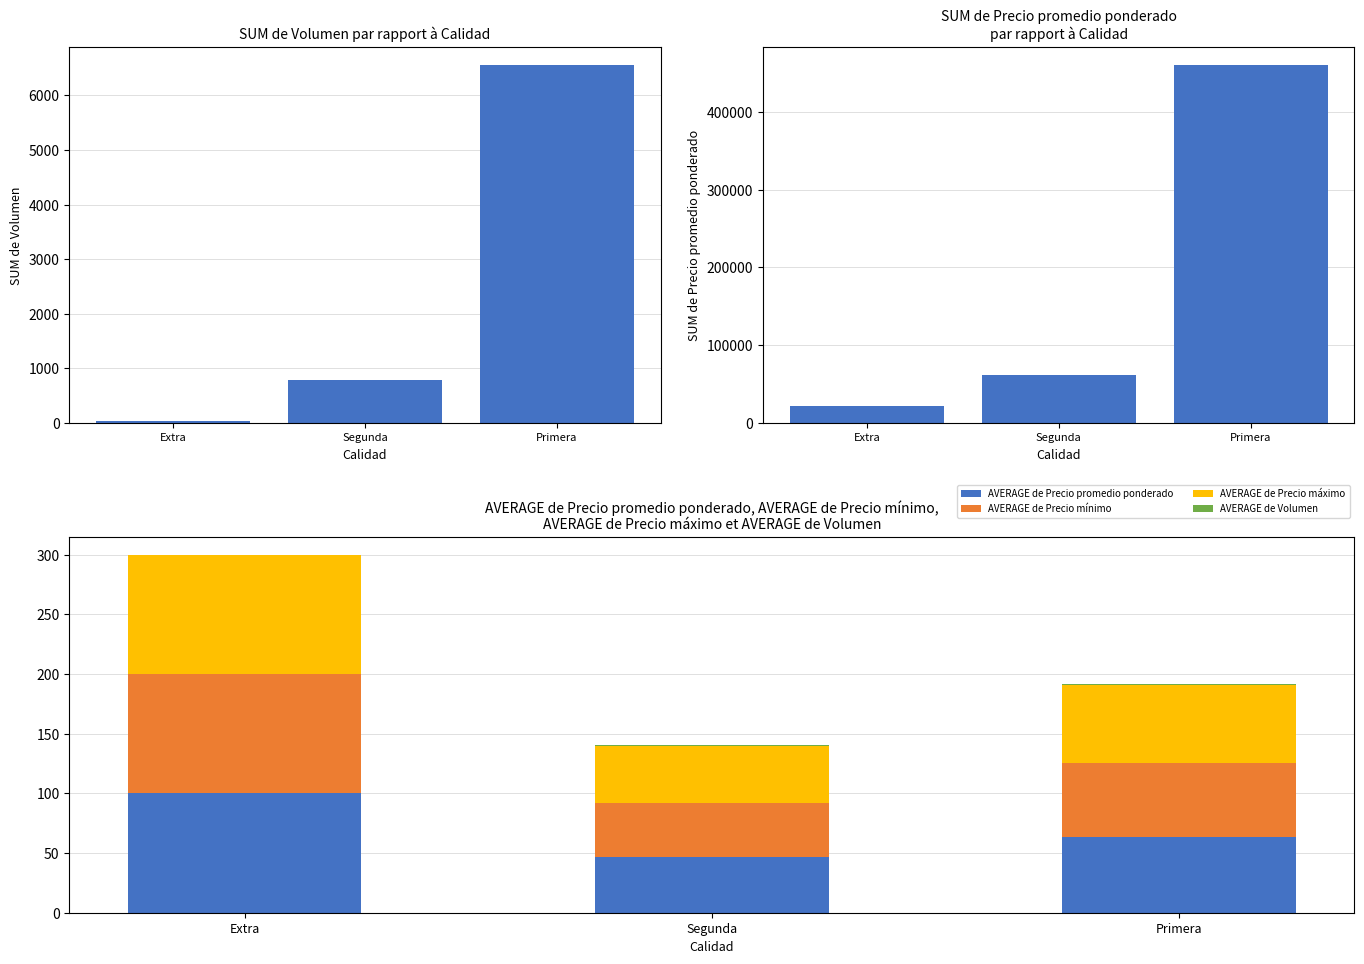

What is the label of the 2nd bar from the right?

Segunda